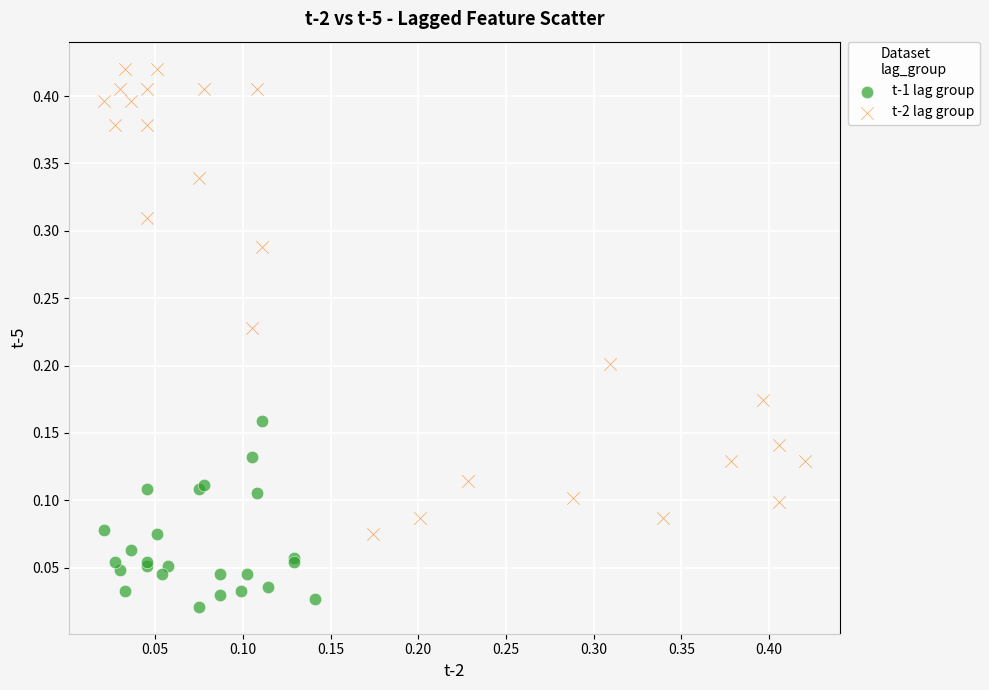

Which series contains the highest Y value?

t-2 lag group